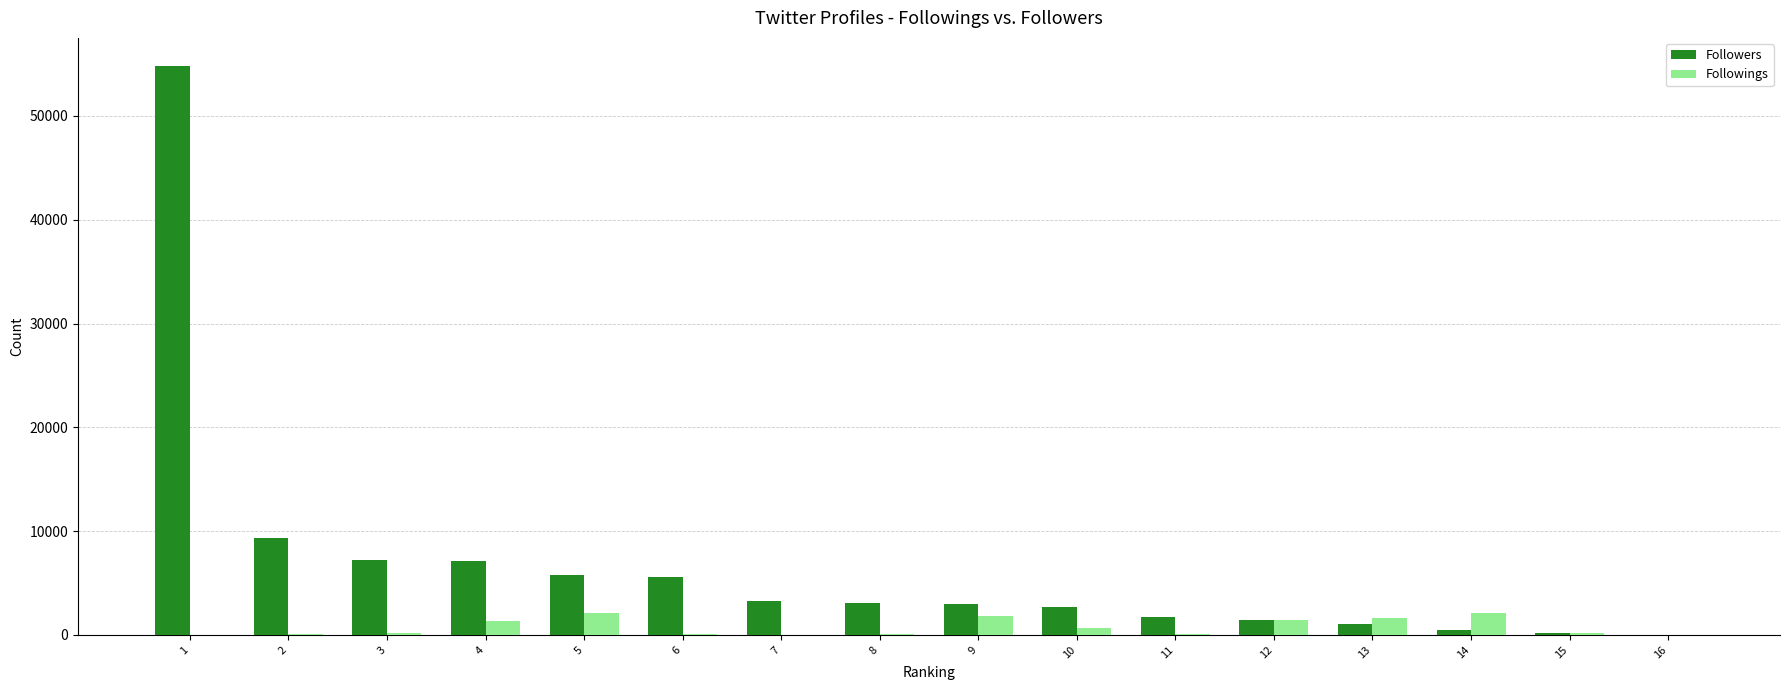

The value of Followings at 4 is 1334. True or false?

True